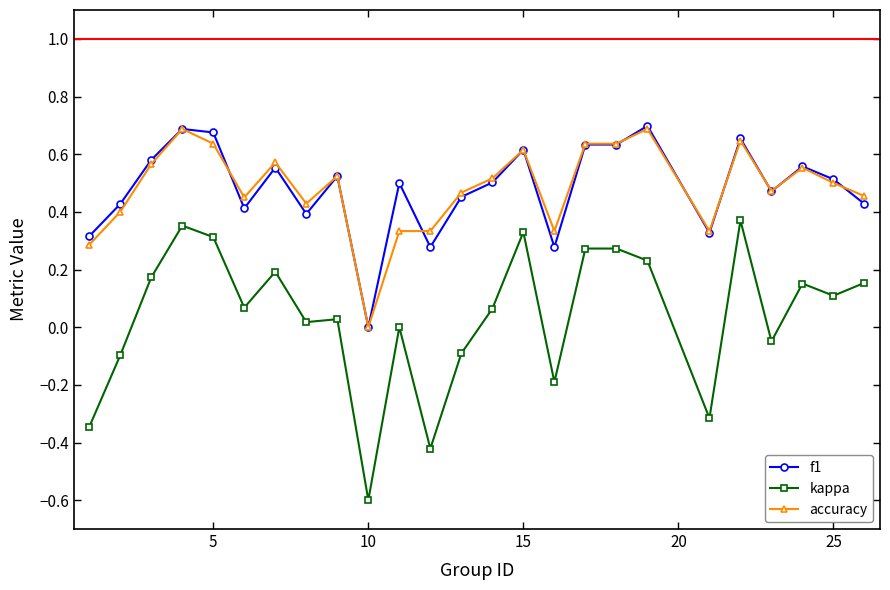

Which series has the largest range (max minus min)?

kappa